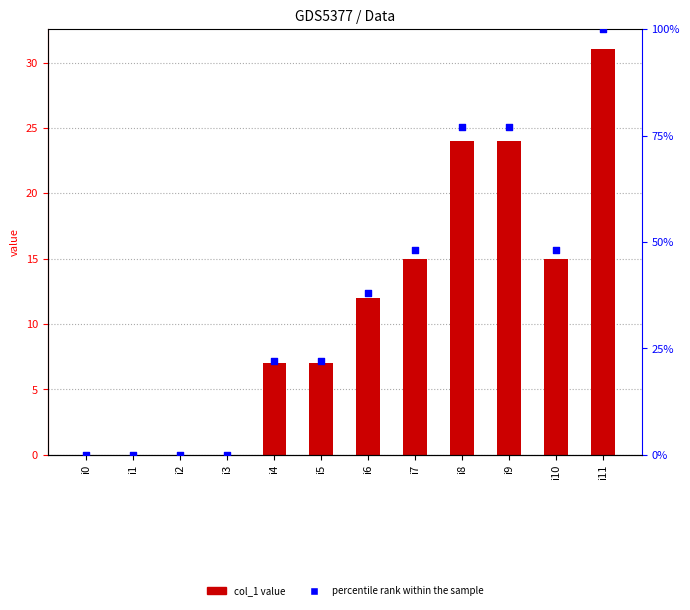

What are all the series names shown in the legend?

col_1, percentile rank within the sample